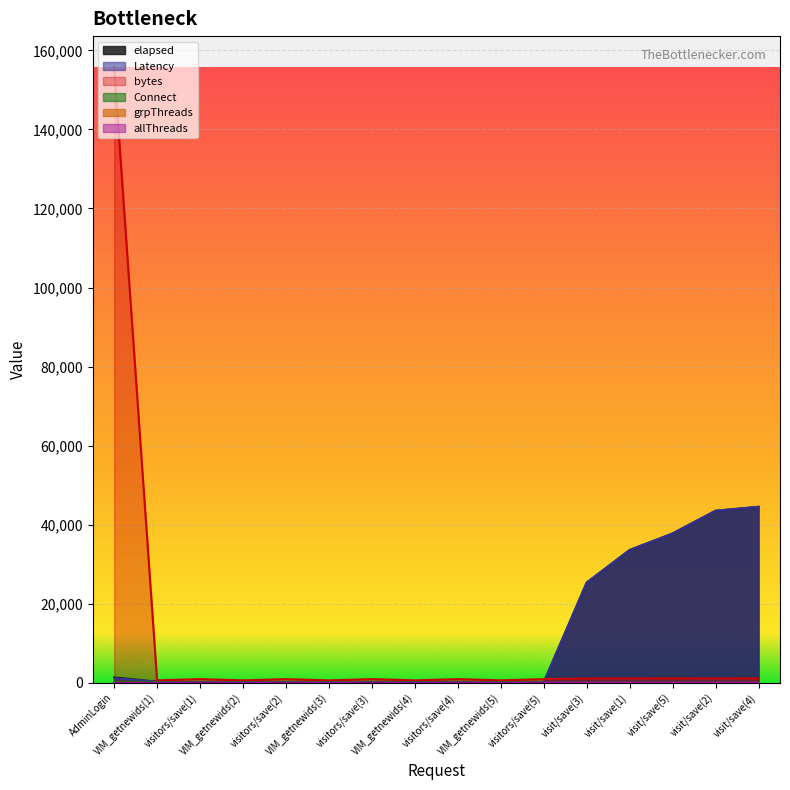

Between visitors/save(3) and VIM_getnewids(4), which is larger?

VIM_getnewids(4)